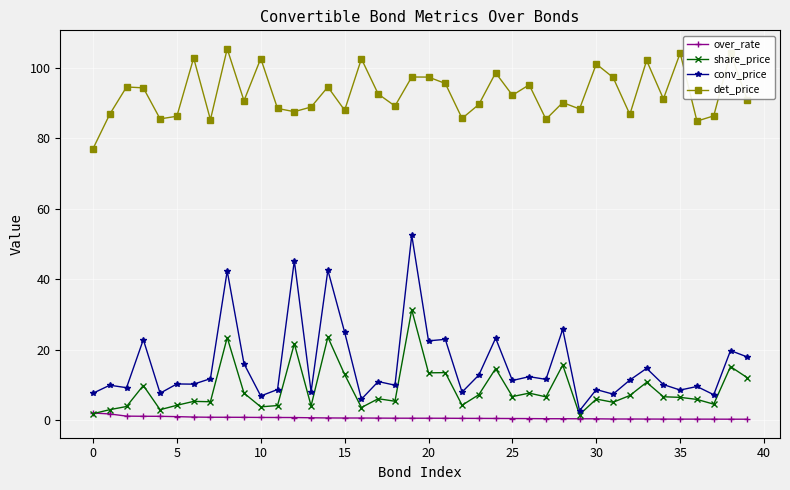

How many categories are shown in the chart?

40